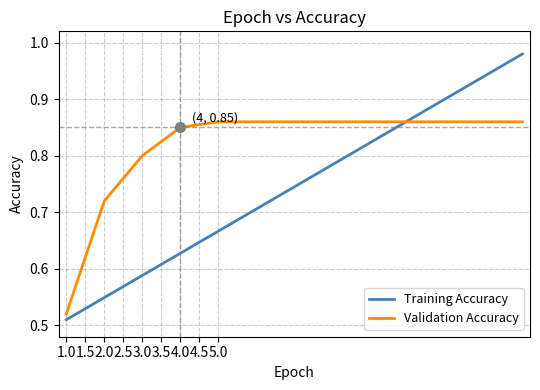

Which series has the largest total across all categories?

Validation Accuracy